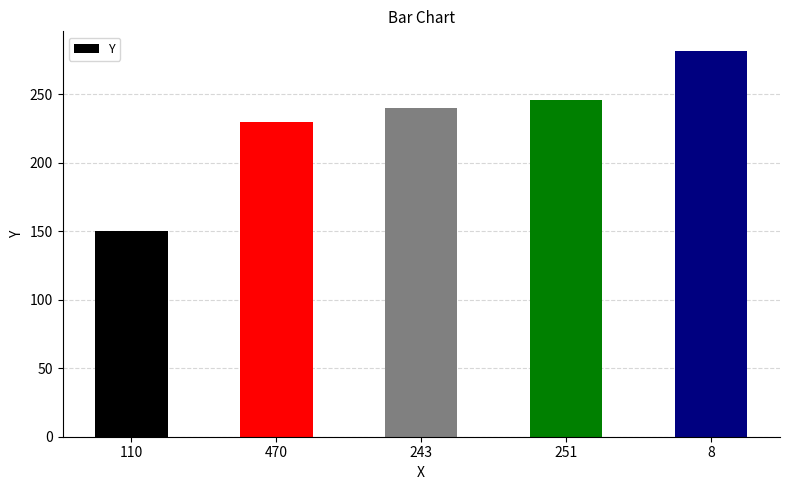

List the labels in order of value, largest first.

8, 251, 243, 470, 110